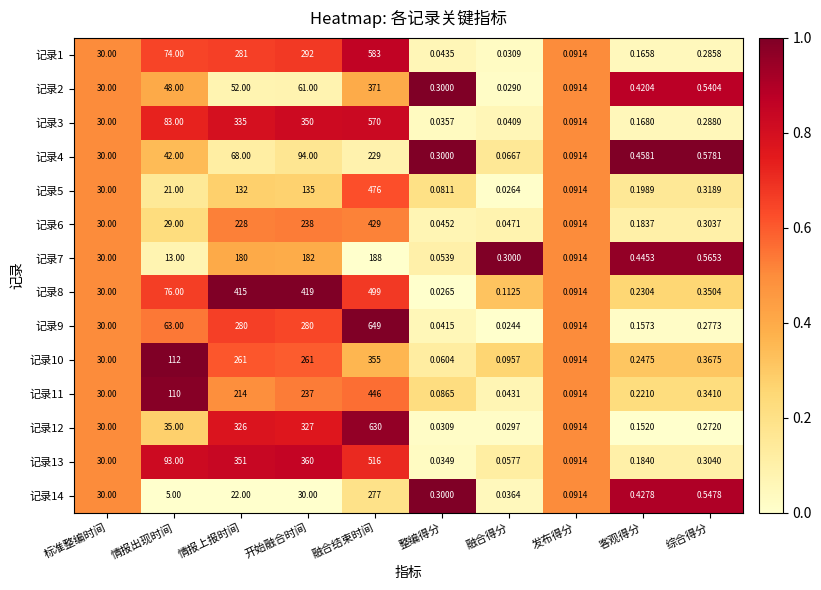

List the labels in order of 记录7 value, smallest first.

整编得分, 发布得分, 融合得分, 客观得分, 综合得分, 情报出现时间, 标准整编时间, 情报上报时间, 开始融合时间, 融合结束时间